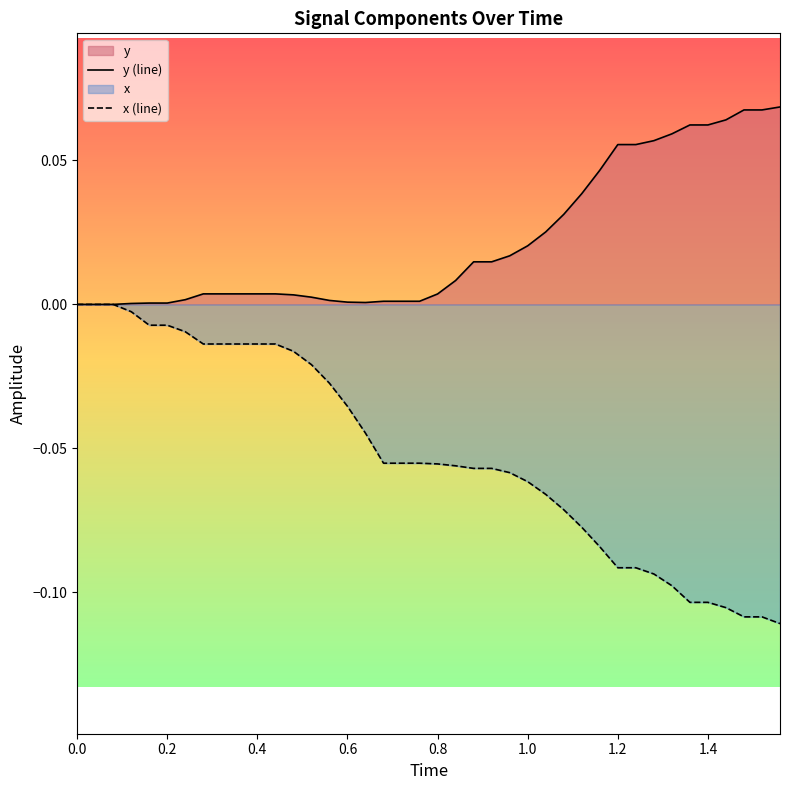

In y (line), how many points are lower than both neighbors (excluding endpoints)?

1